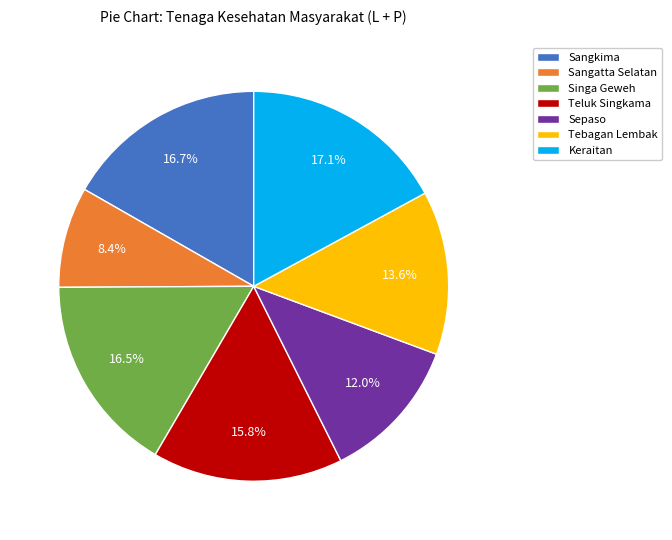

Which slice is the smallest?

Sangatta Selatan